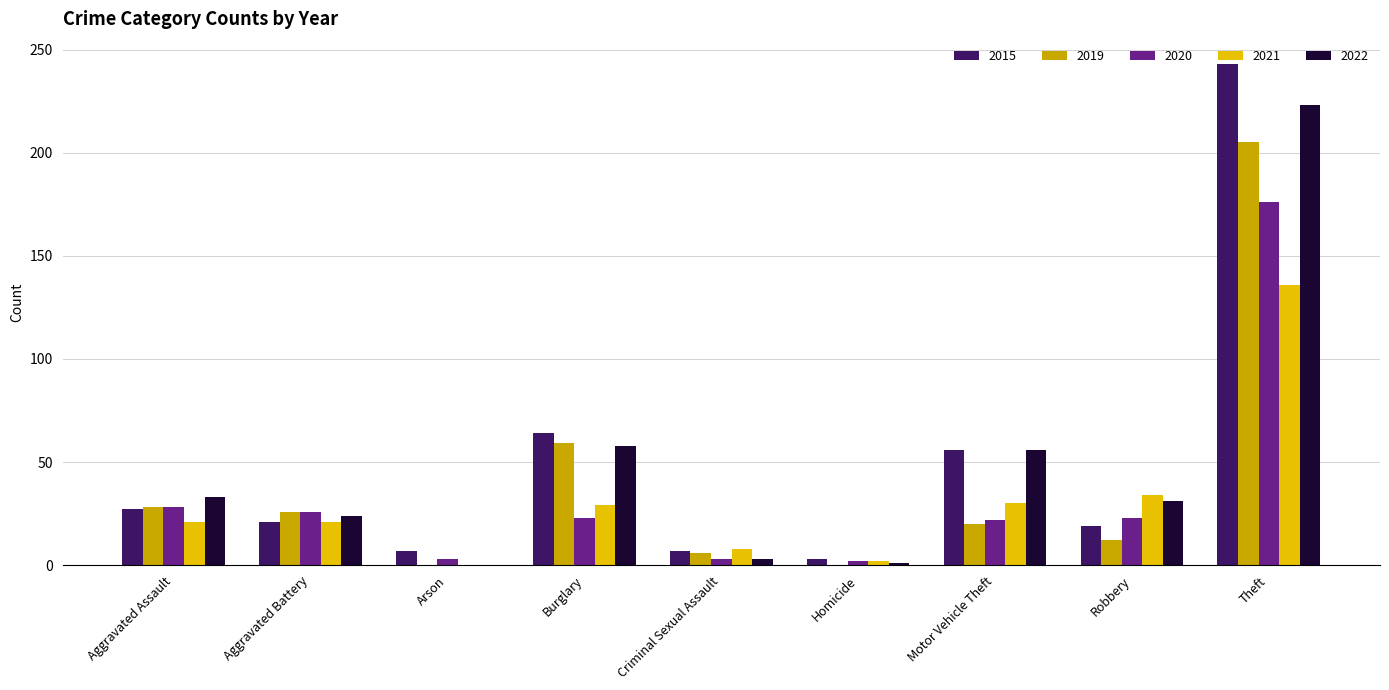

The 2019 series shows 20 at Motor Vehicle Theft. True or false?

True